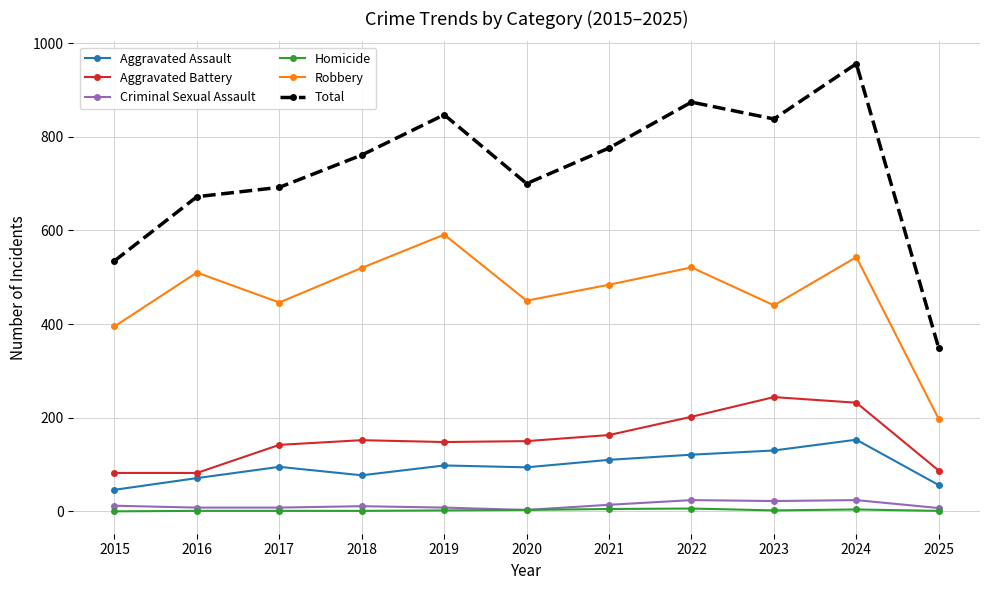

True or false: Robbery has a value of 510 at 2016.

True